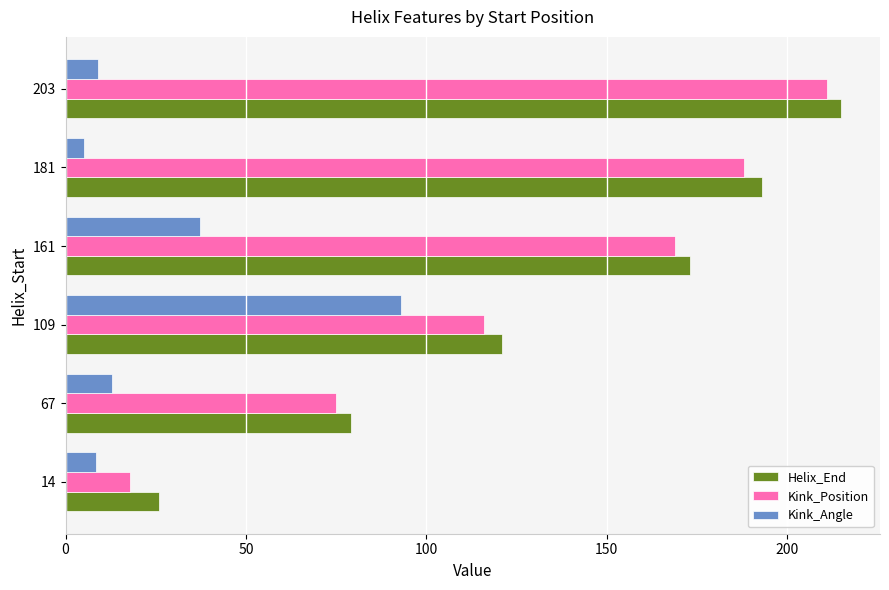

Which series has the largest range (max minus min)?

Kink_Position